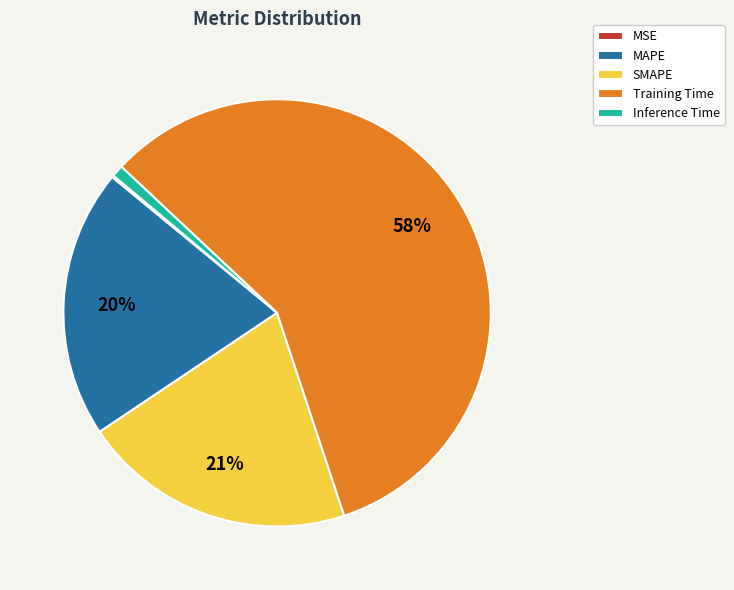

Is the sum of Training Time and MAPE greater than half?

Yes